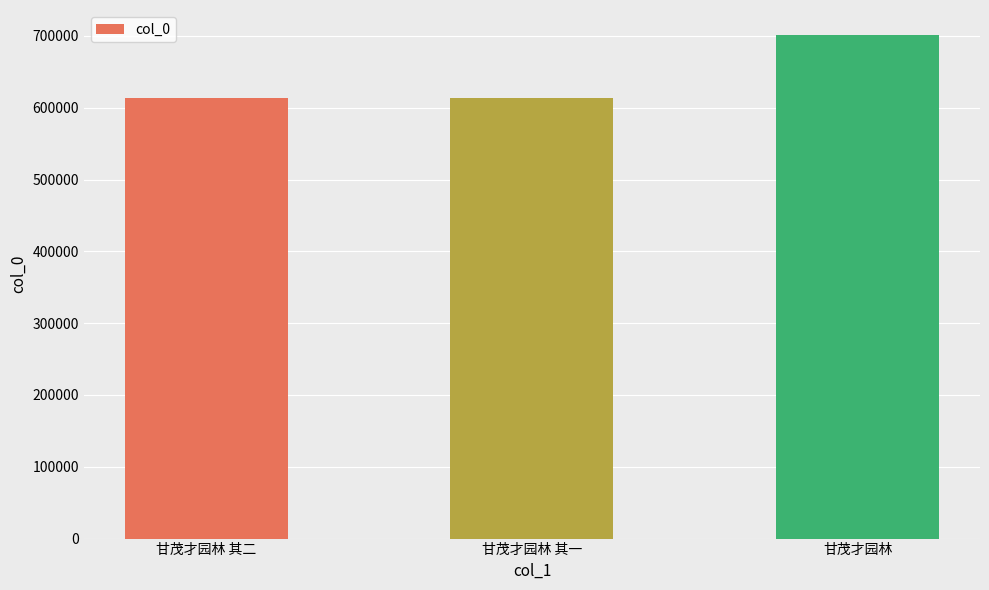

What is the difference between the maximum and second lowest values?

87931